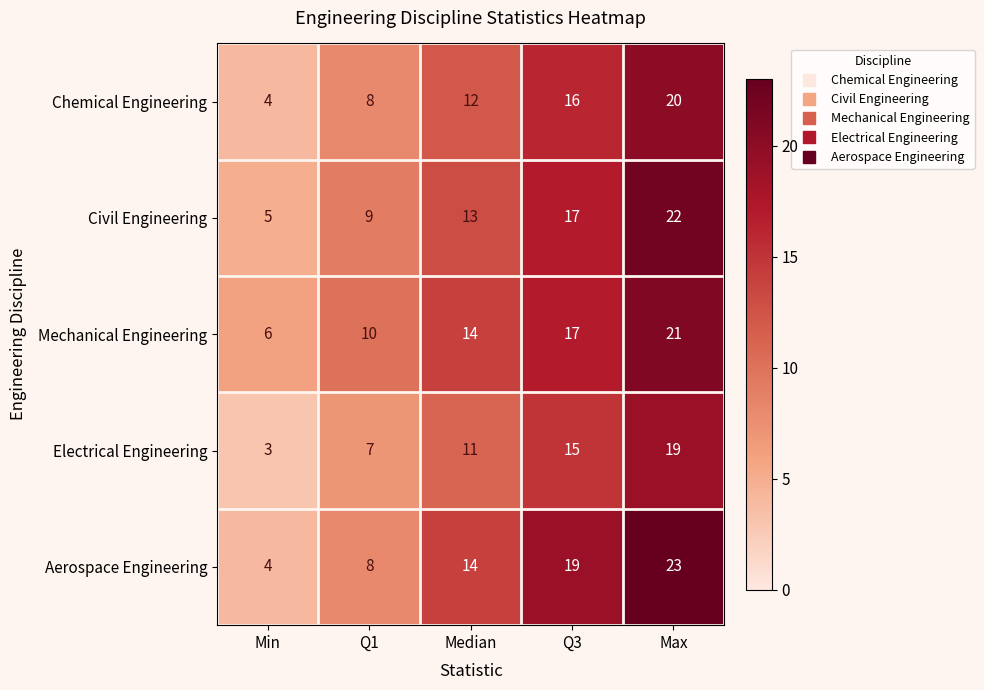

Rank the series by their maximum value, from highest to lowest.

Aerospace Engineering, Civil Engineering, Mechanical Engineering, Chemical Engineering, Electrical Engineering